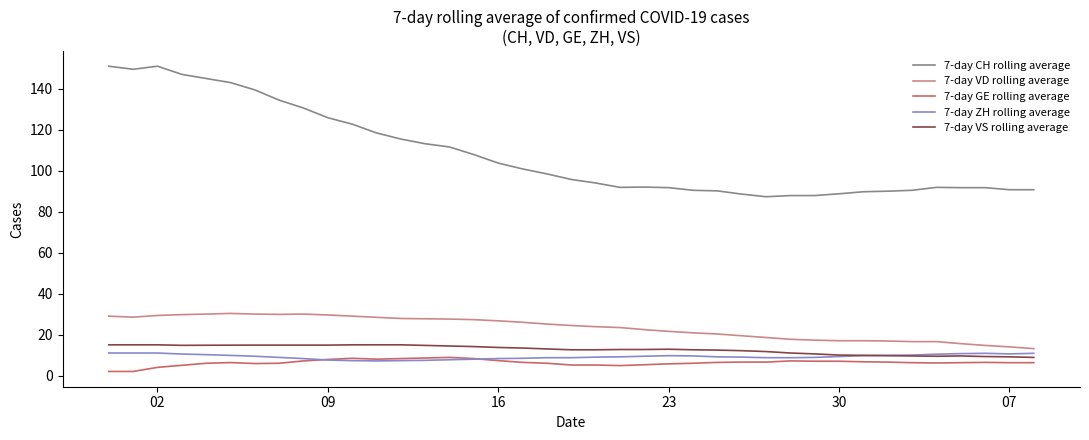

Which series has the largest total across all categories?

7-day CH rolling average